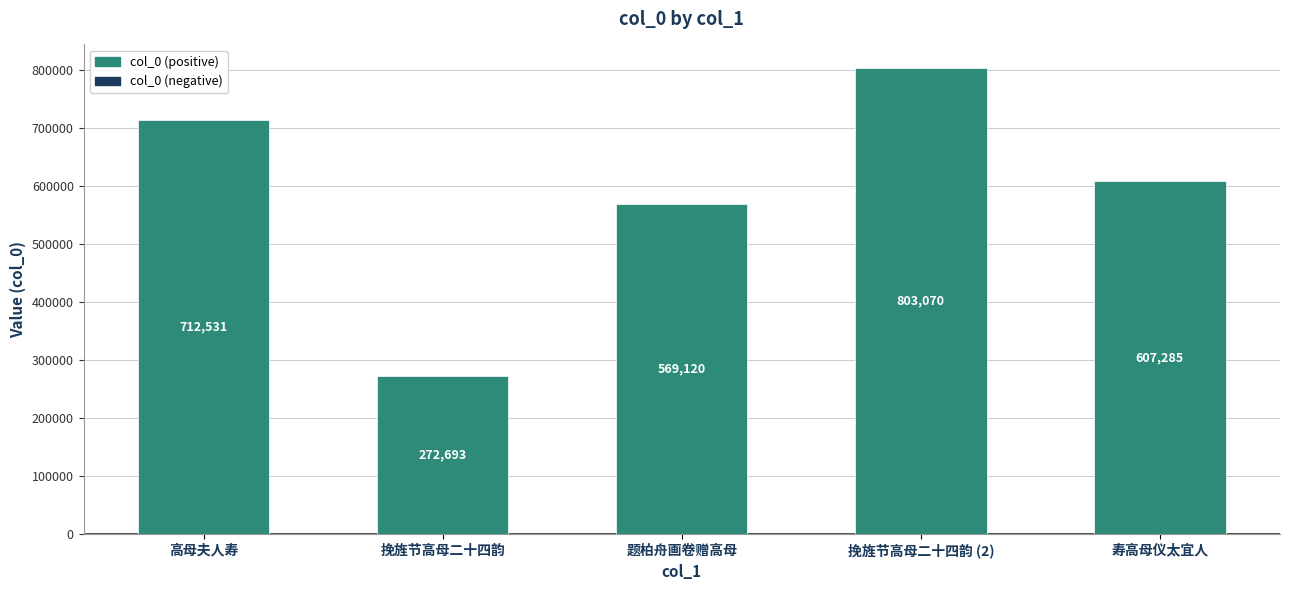

What position from the right is 题柏舟画卷赠高母?

3